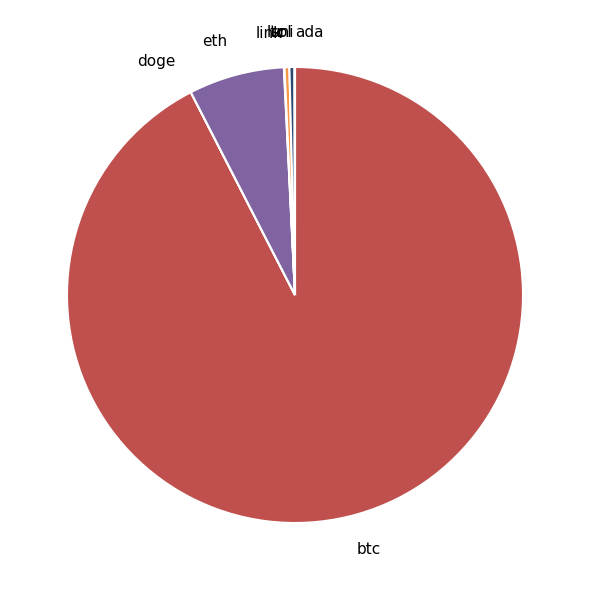

Is it true that eth is 18% of the pie?

False